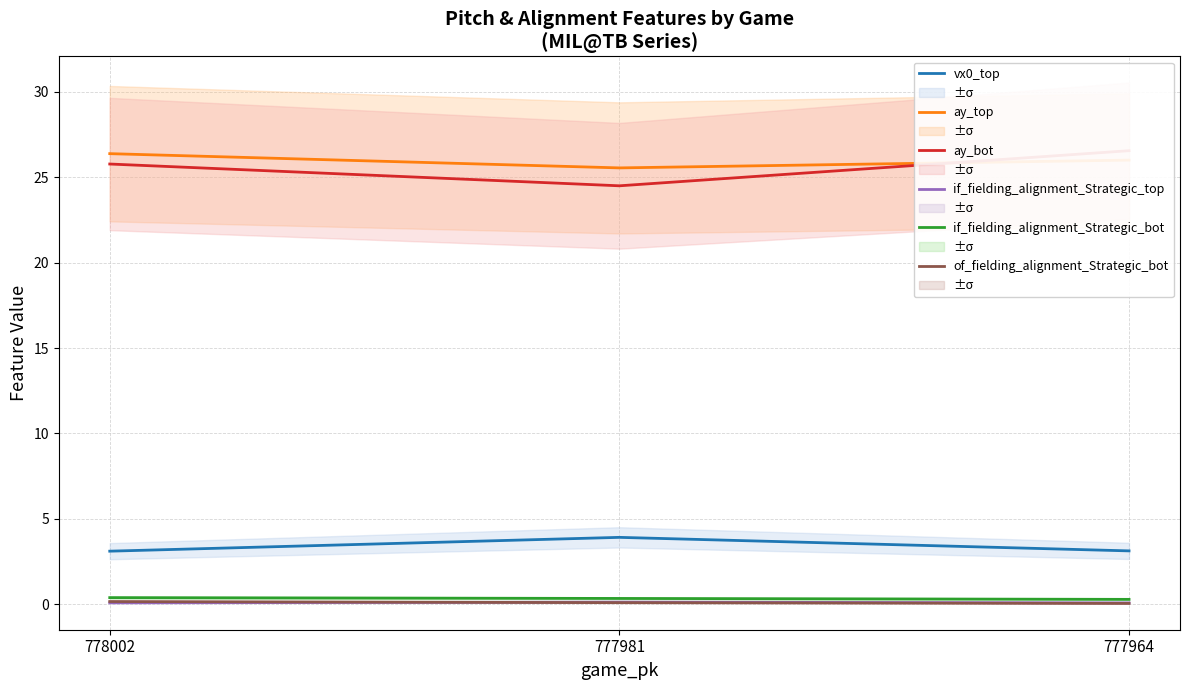

What is the difference between the vx0_top values at 777981 and 778002?

0.8